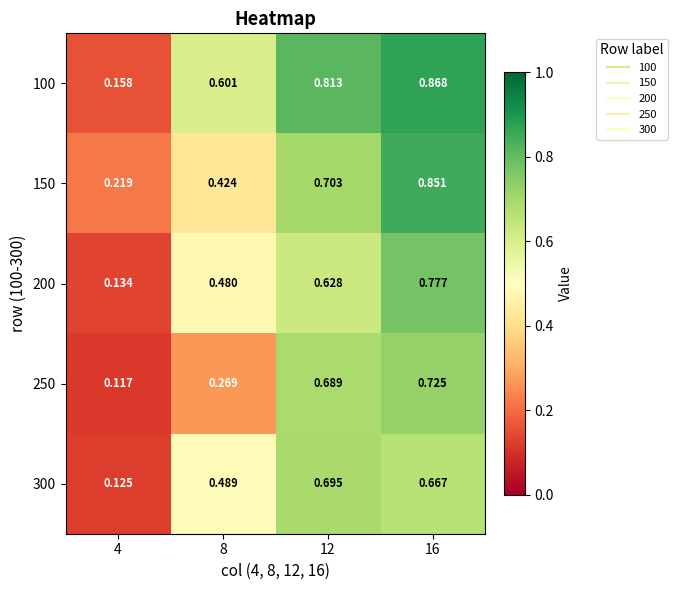

How many data points does each series have?

4